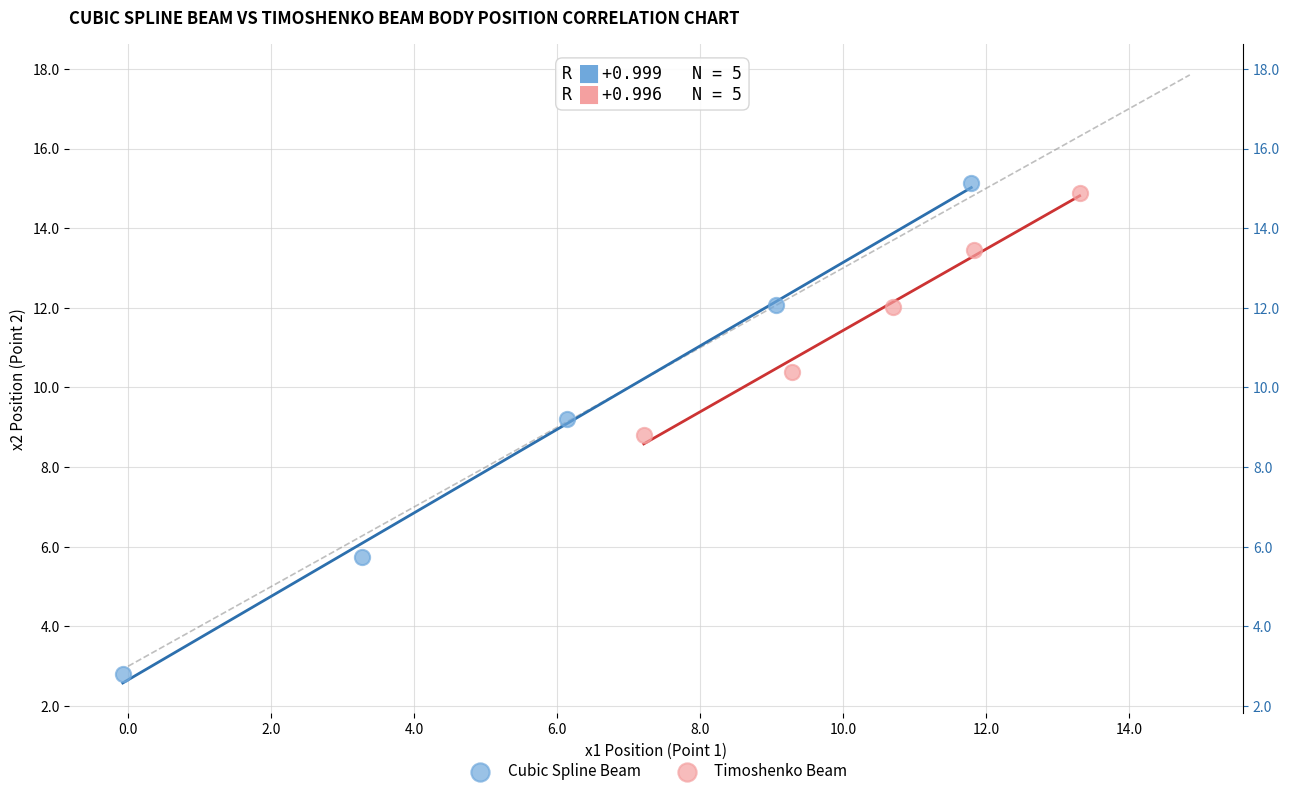

Which series has the largest Y range (max minus min)?

Cubic Spline Beam